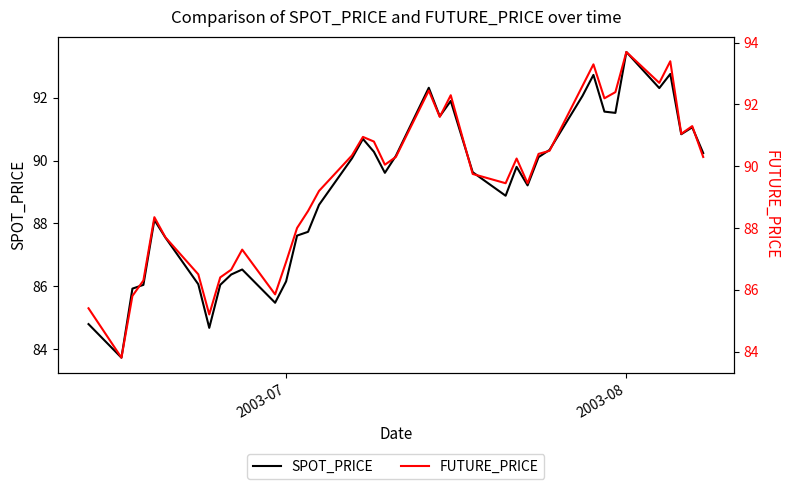

What is the lowest value of the SPOT_PRICE series?

83.7